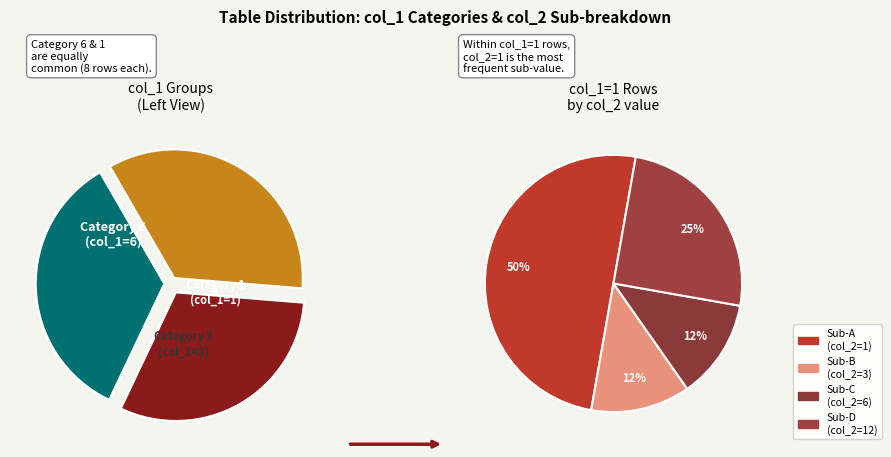

What is the smallest slice in the pie chart?

1